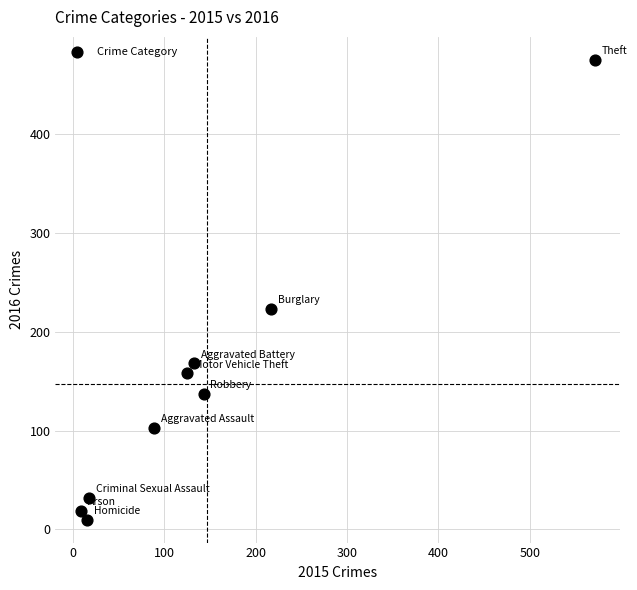

What Y value in the scatter plot is closest to 242?

223